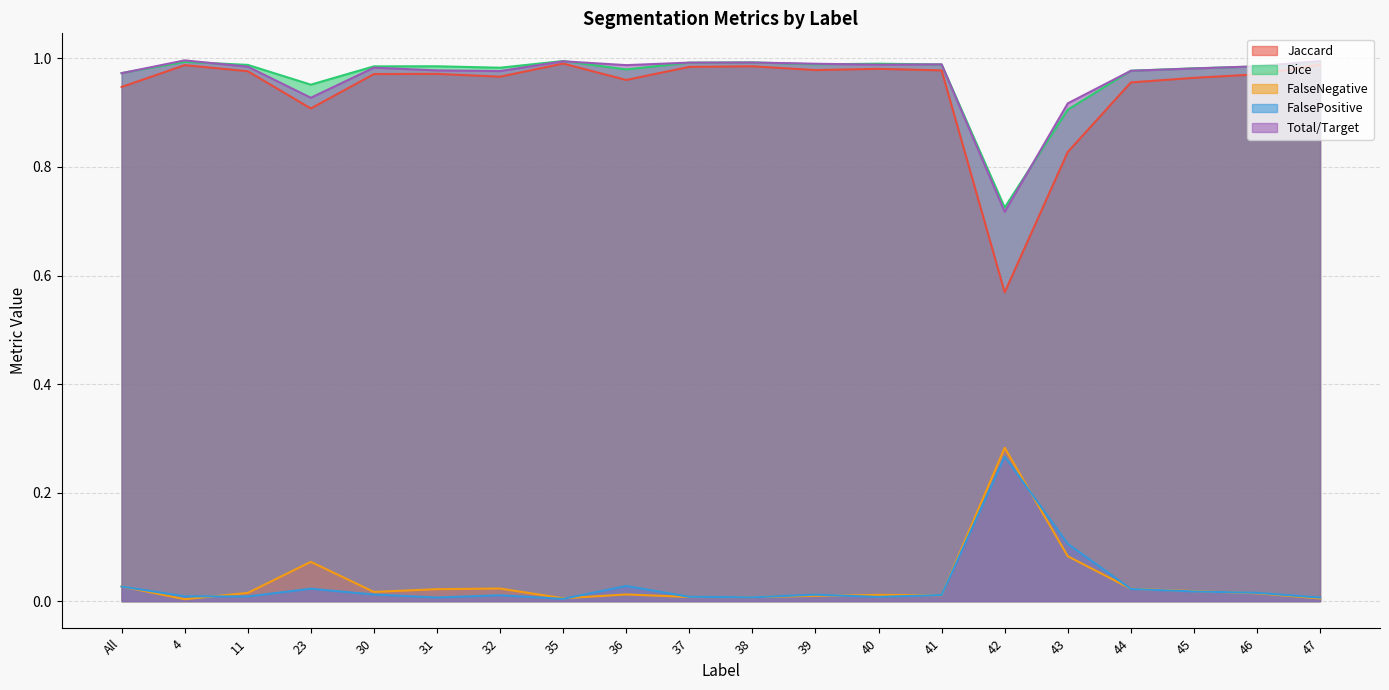

True or false: Dice has more than 1 interior local peaks.

True